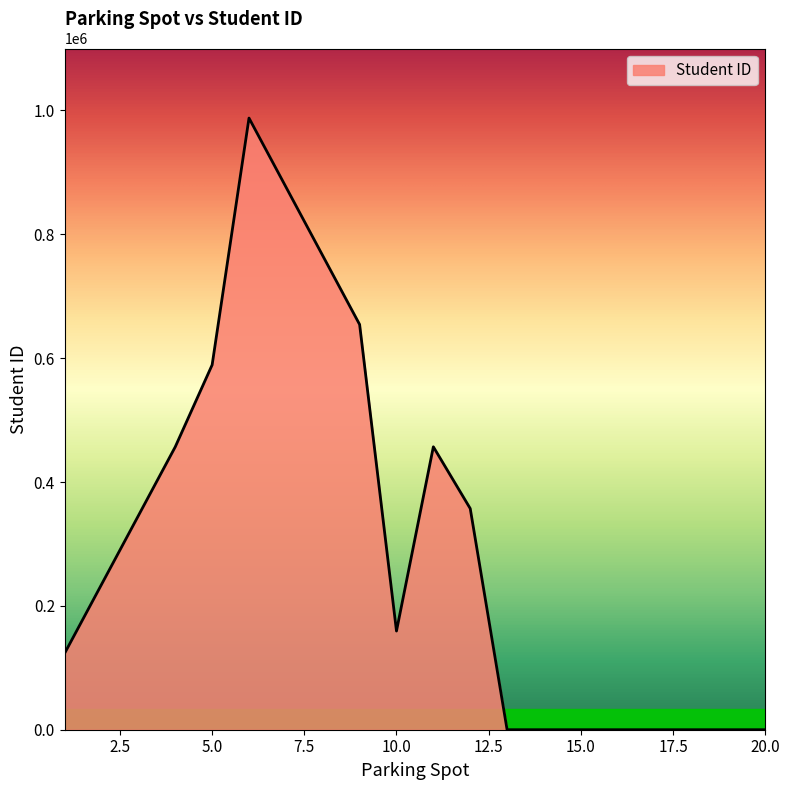

What is the greatest value displayed?

987654